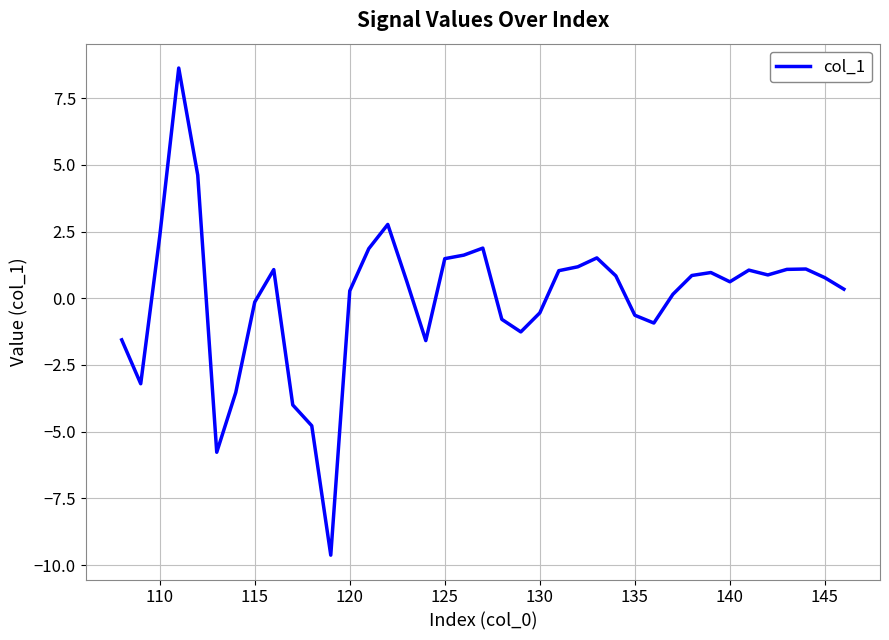

What is the greatest value displayed?

8.6